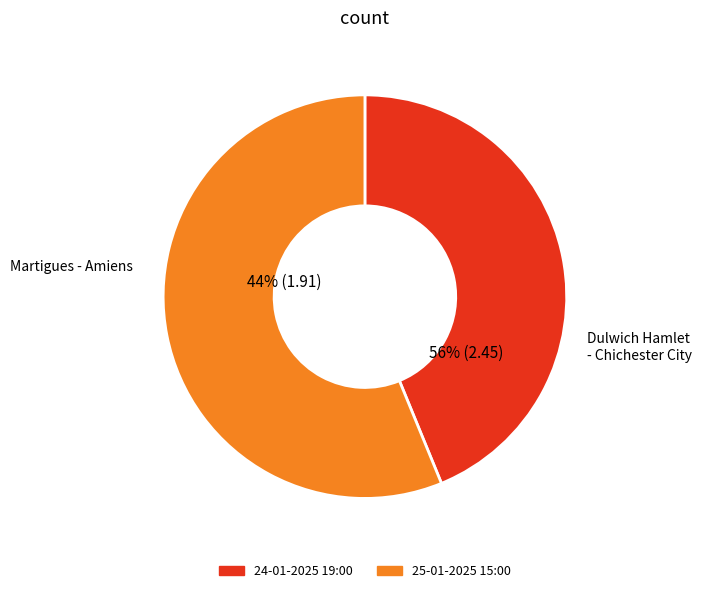

To the nearest percent, what is the difference between the 24-01-2025 19:00 and 25-01-2025 15:00 slice percentages?

12%